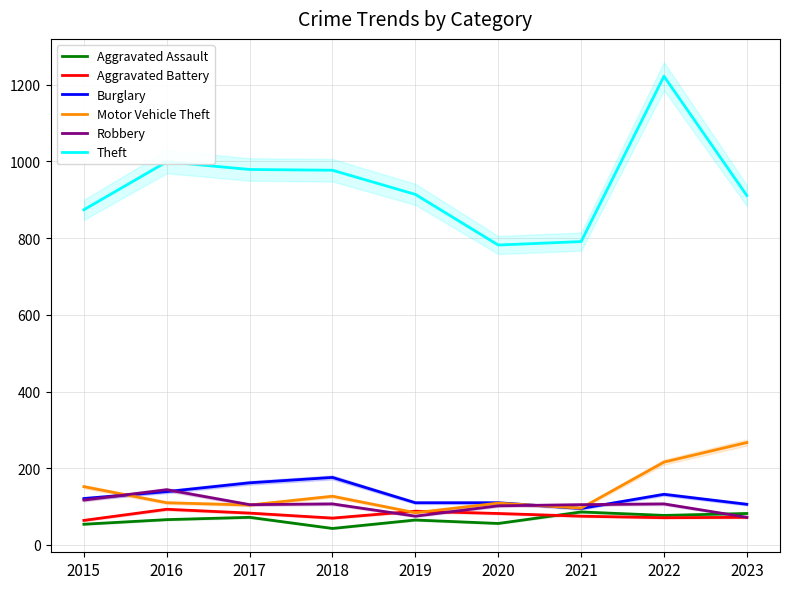

True or false: Aggravated Battery and Burglary cross at least once.

False